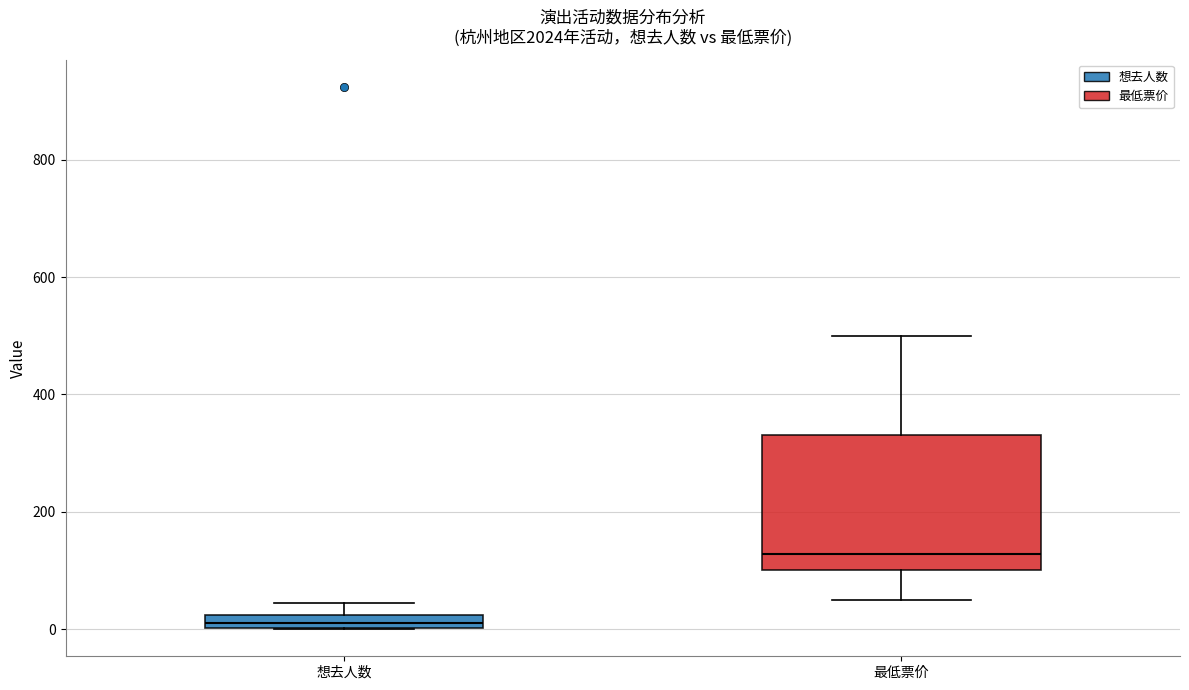

Comparing the boxes themselves (not the whiskers), which one is the tallest?

最低票价